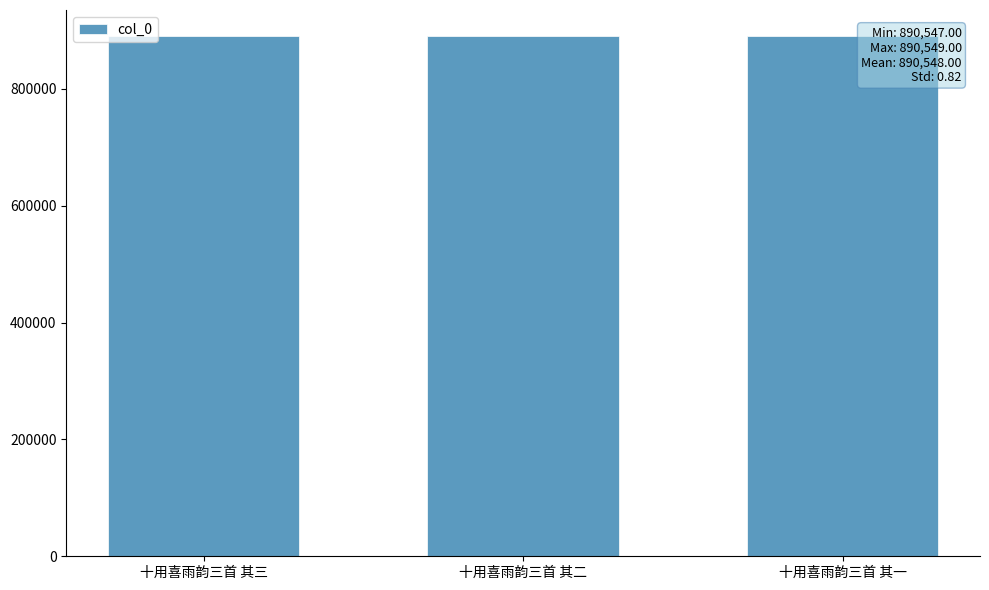

How many series are shown in this chart?

1